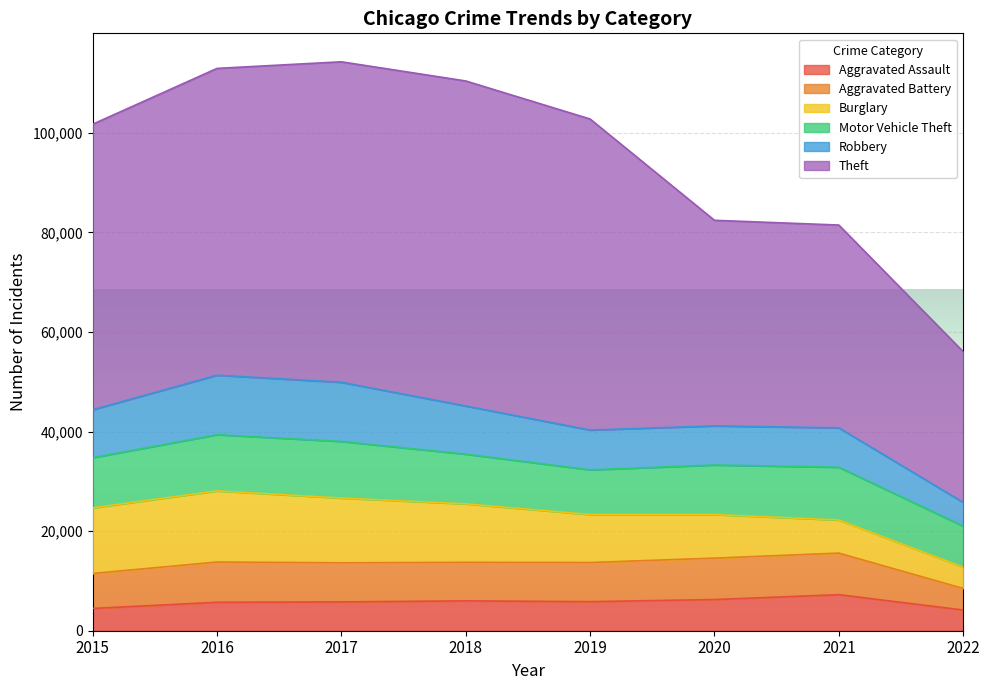

How many values in the Aggravated Battery series are below 7857?

4